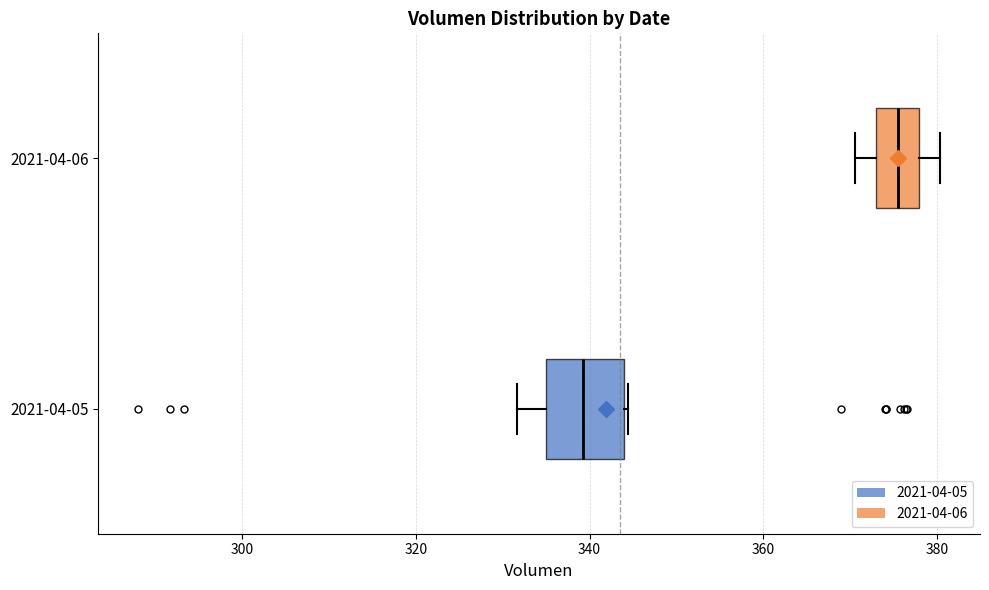

Which box has the furthest to the left median line?

2021-04-05